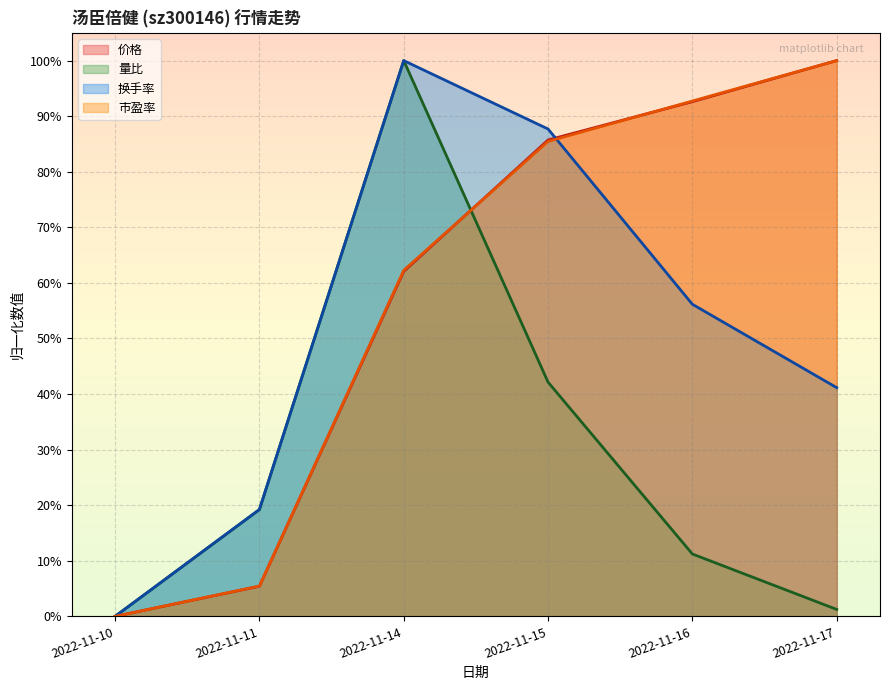

How many positive values does the 价格 series have?

5